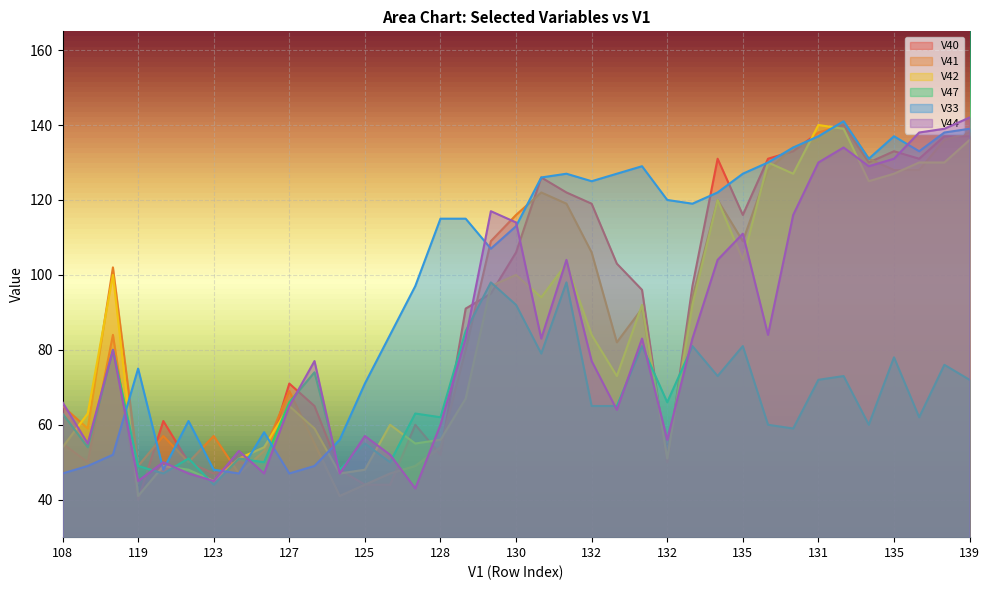

What is the label of the 19th point from the left?

130